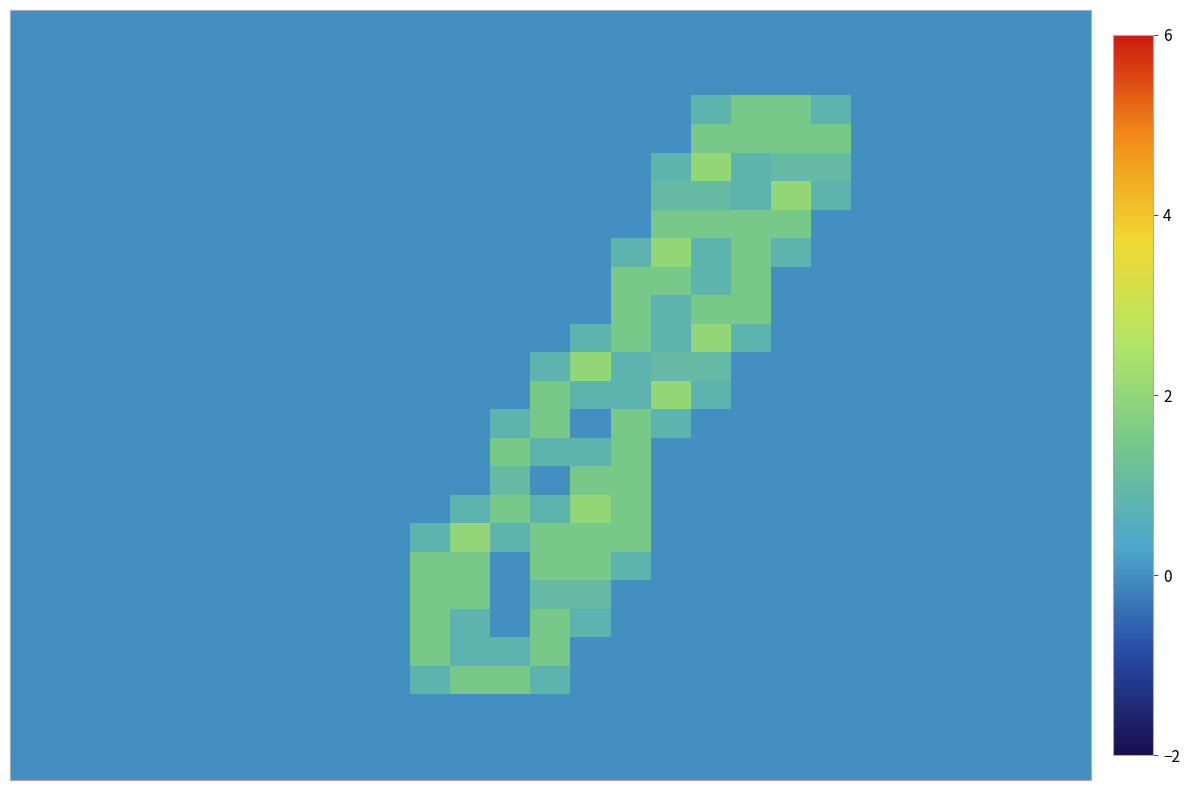

At which category is the sum across all series the highest?

15